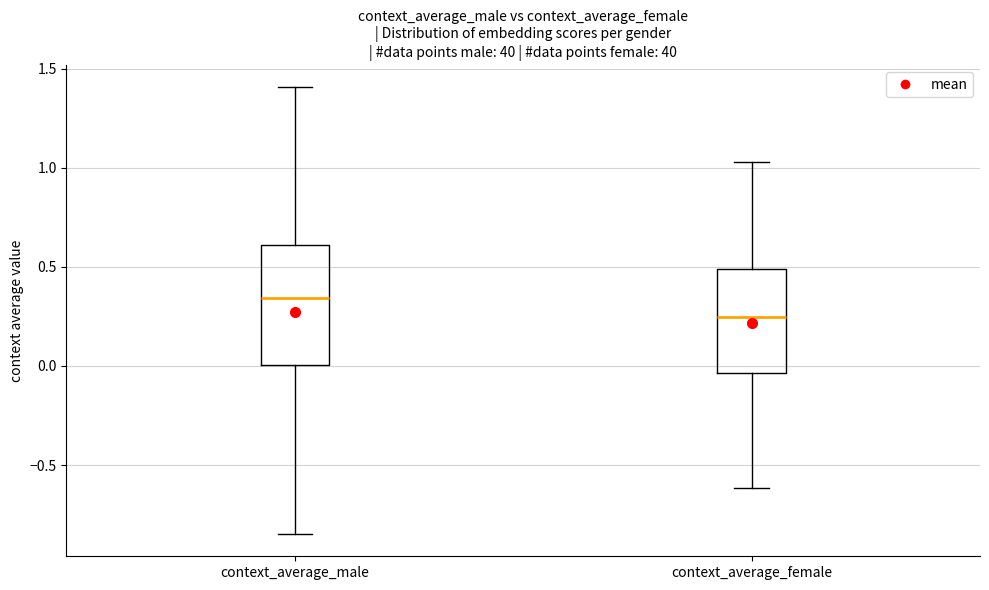

Comparing the boxes themselves (not the whiskers), which one is the tallest?

context_average_male